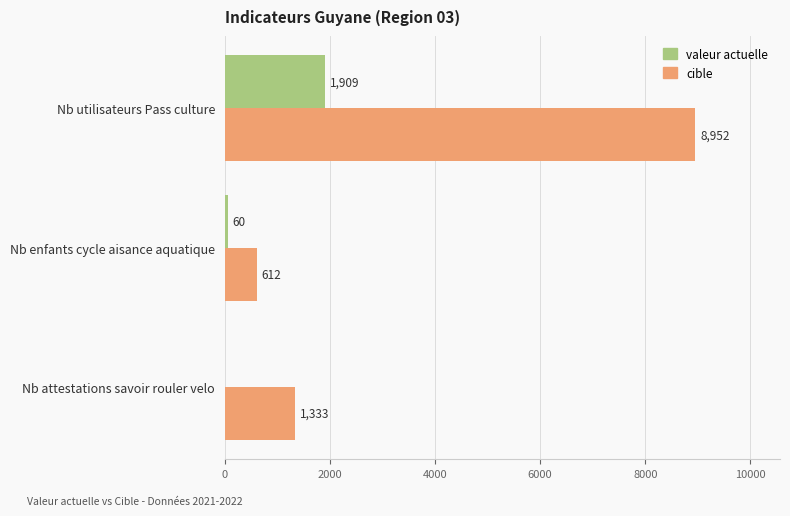

Which category has the highest value across all series?

Nb utilisateurs Pass culture